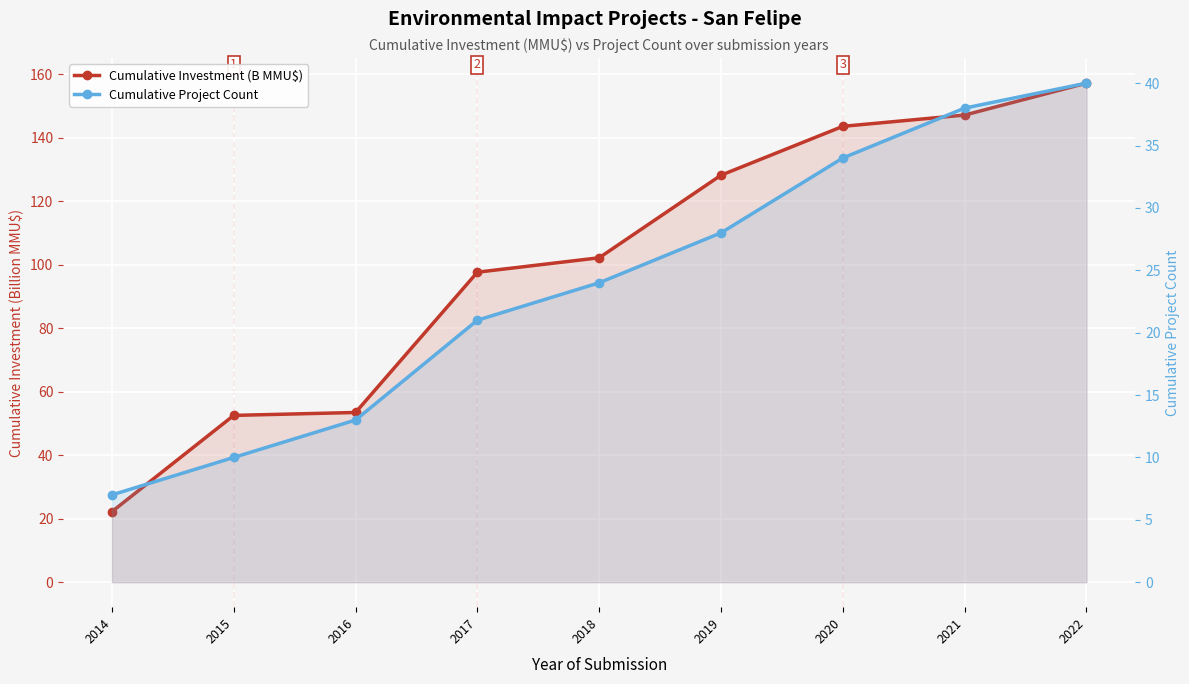

True or false: Cumulative Project Count and Cumulative Investment (B MMU$) intersect in this chart.

False